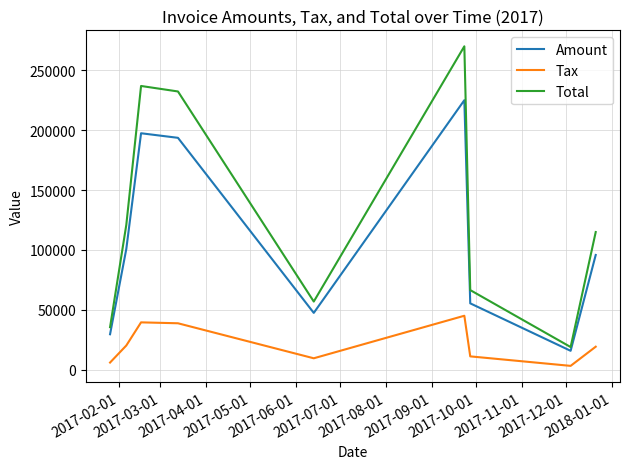

Which series has the largest total across all categories?

Total